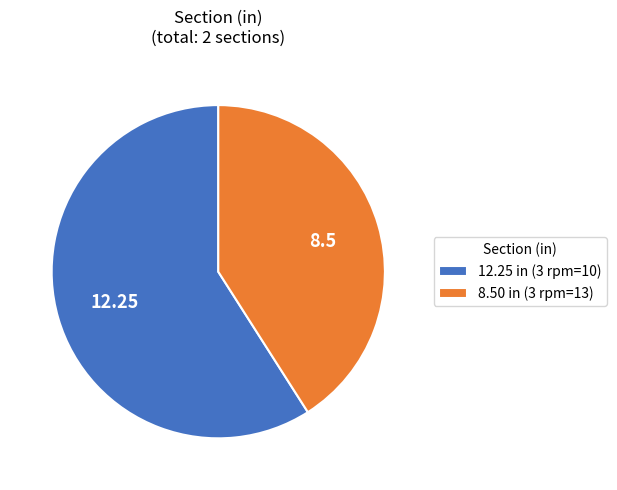

Which category has the biggest portion of the pie?

12.25 in (3 rpm=10)